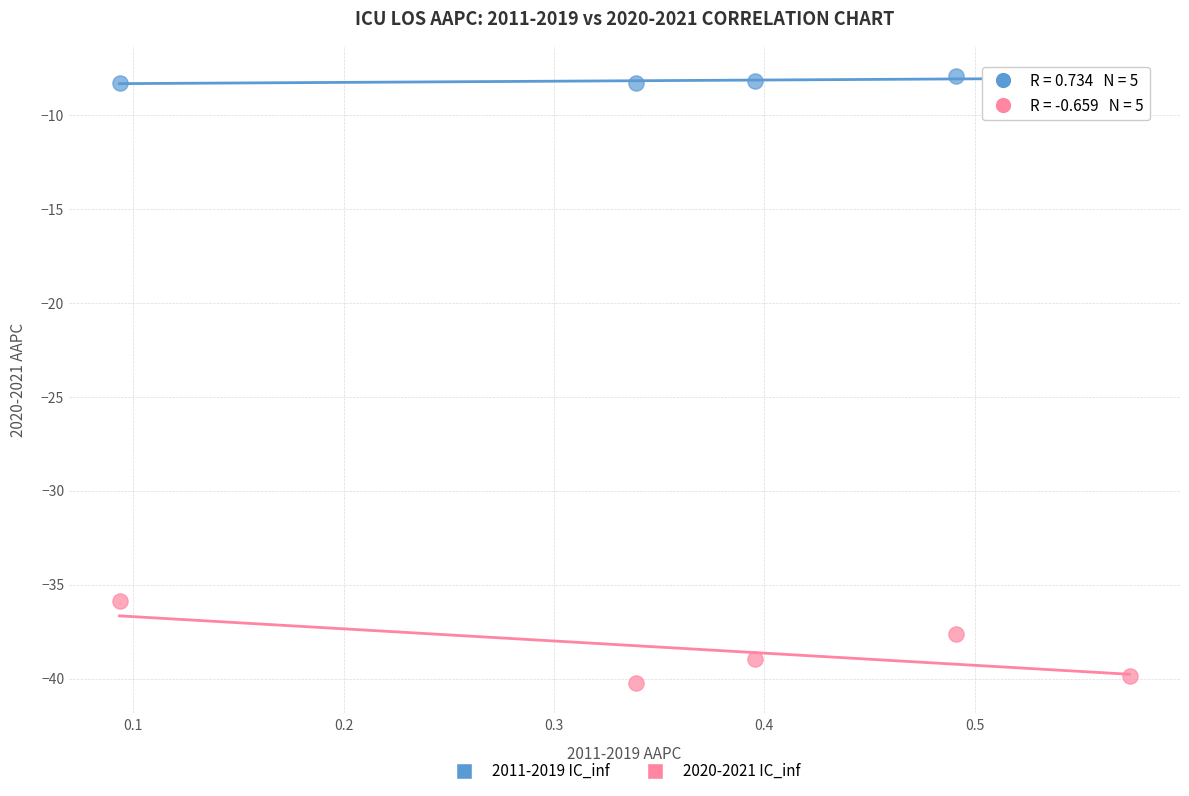

Across all data points, what is the average Y value?

-23.3